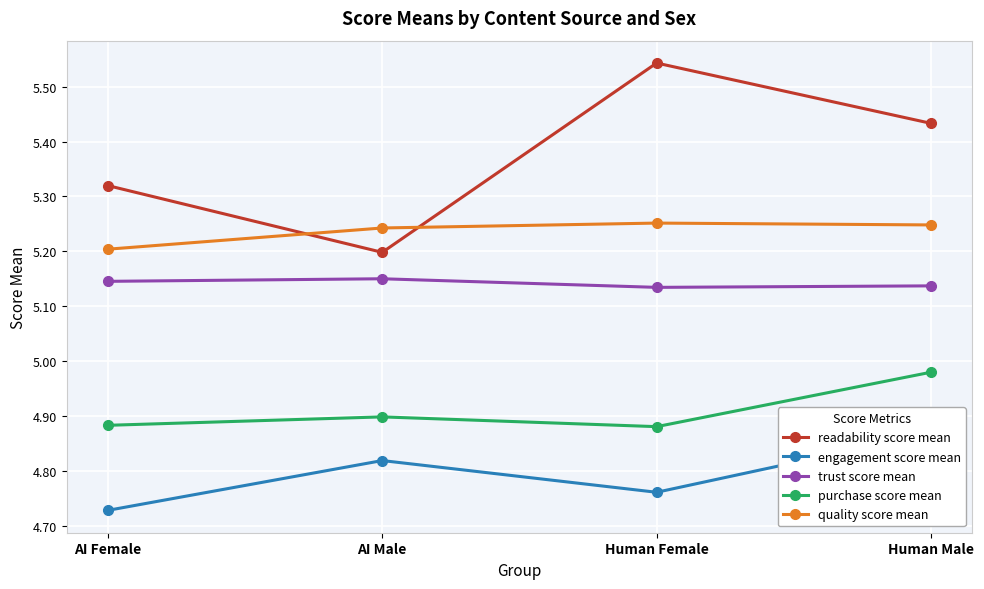

True or false: engagement score mean has a value of 4.8 at AI Male.

True